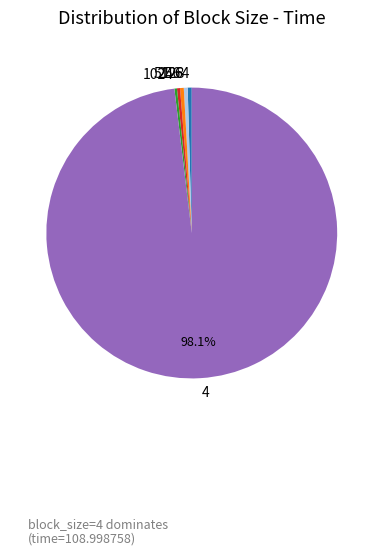

Which category has the biggest portion of the pie?

4